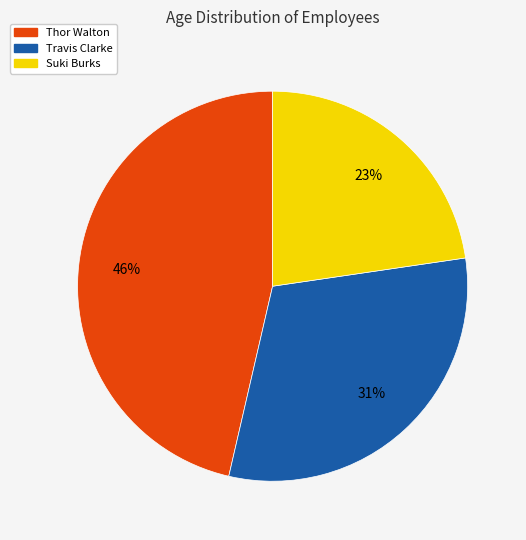

Which slice is the smallest?

Suki Burks